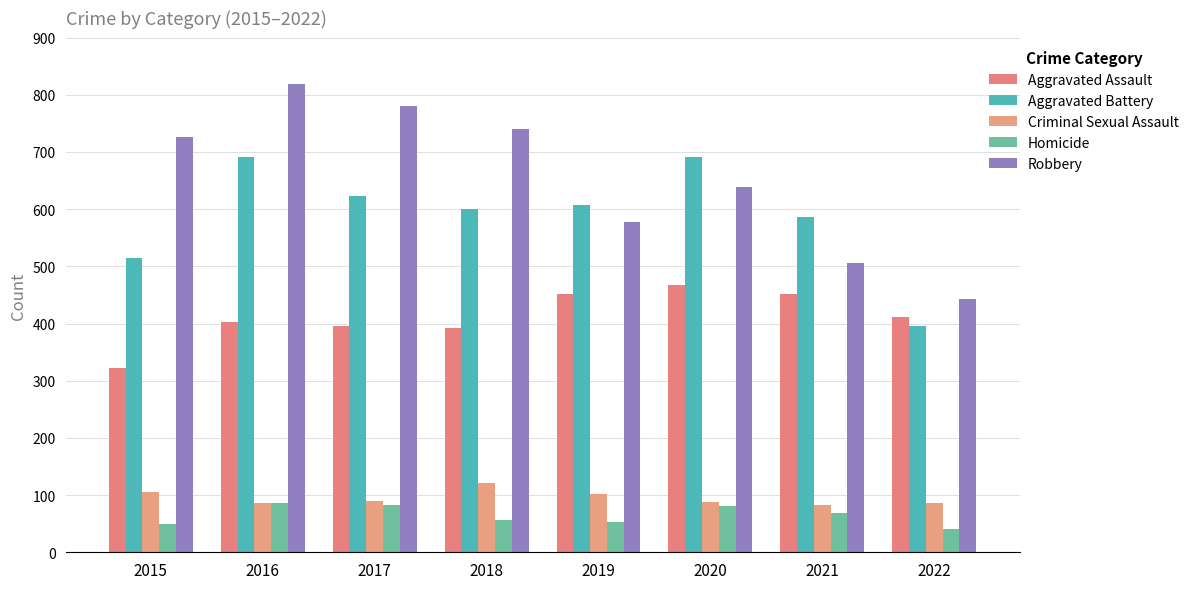

What is the maximum value for Aggravated Assault?

468